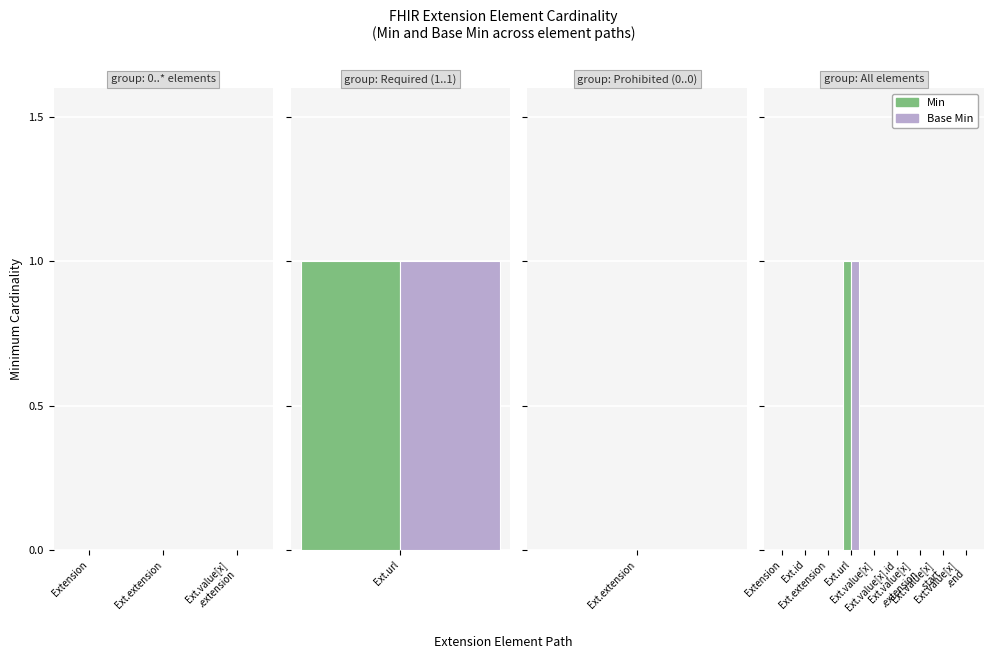

How many groups of bars are there?

9